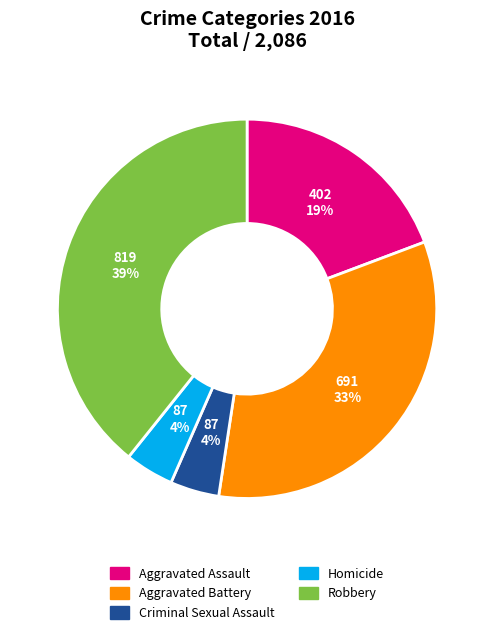

To the nearest percent, what is the average slice percentage?

20%